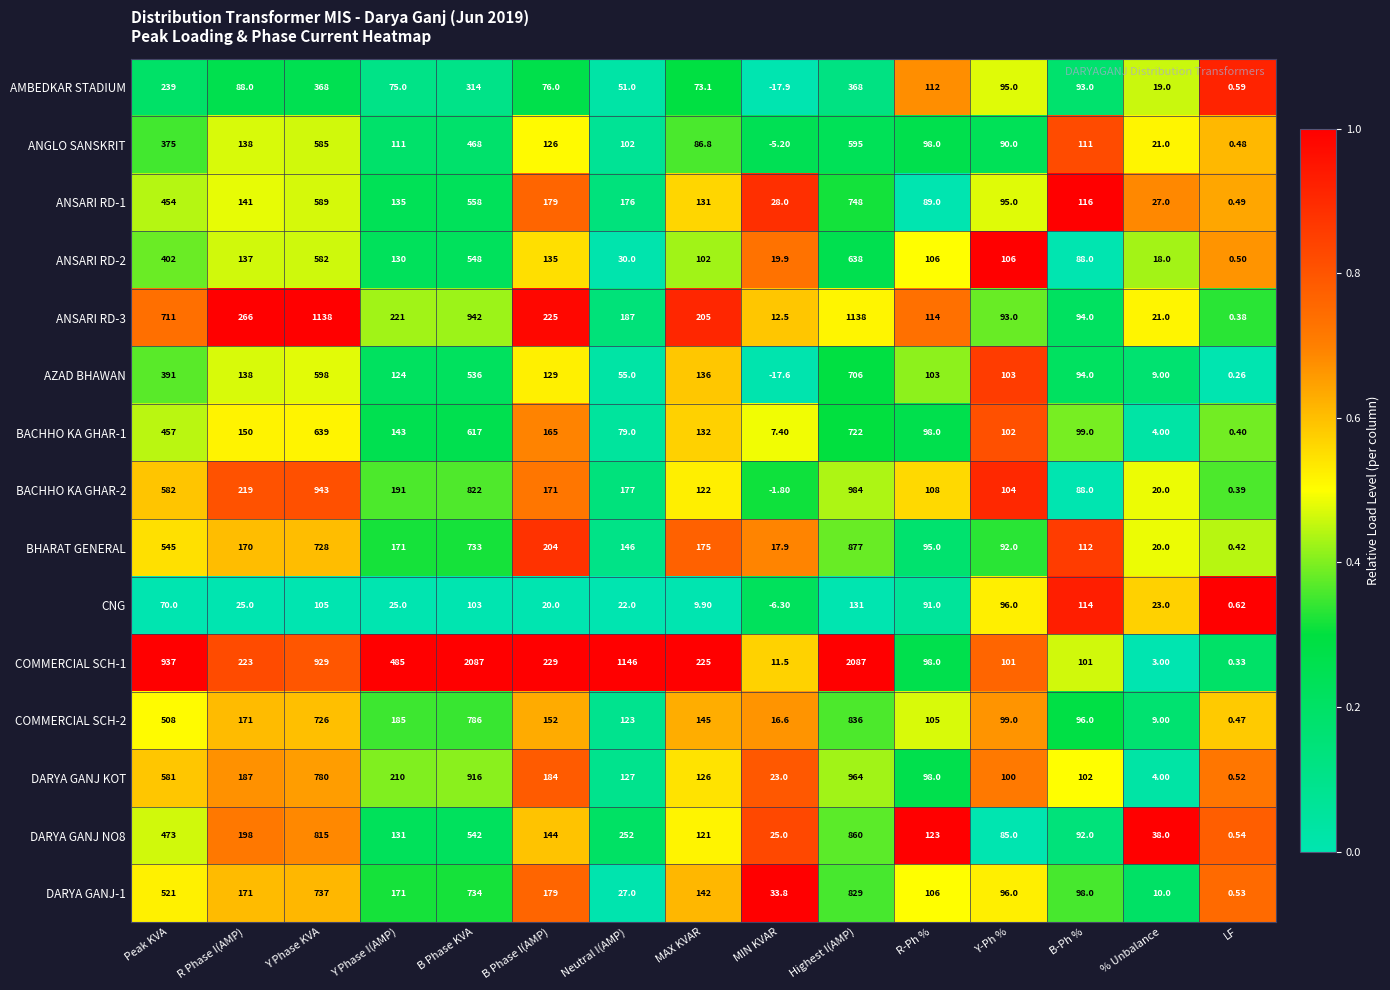

At which label does DARYA GANJ NO8 reach its minimum?

LF